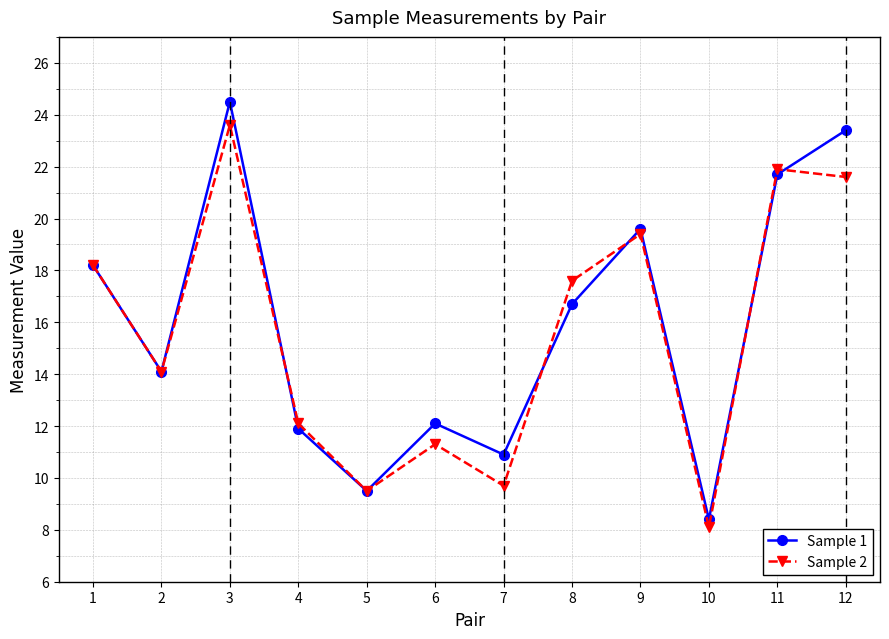

Which category has the lowest value across all series?

10